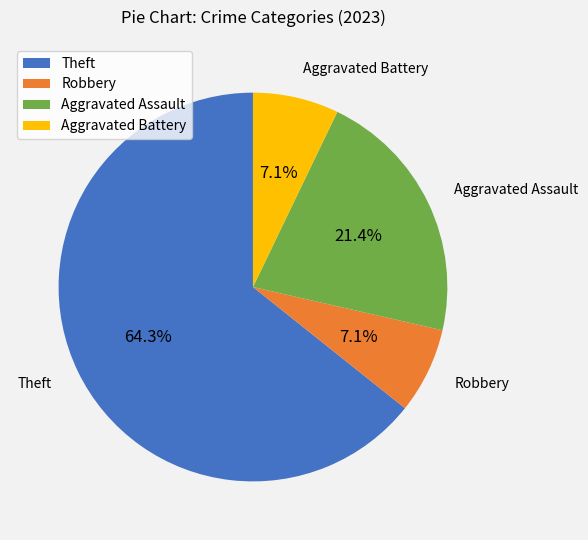

Do Aggravated Assault and Aggravated Battery together represent more than half of the pie?

No